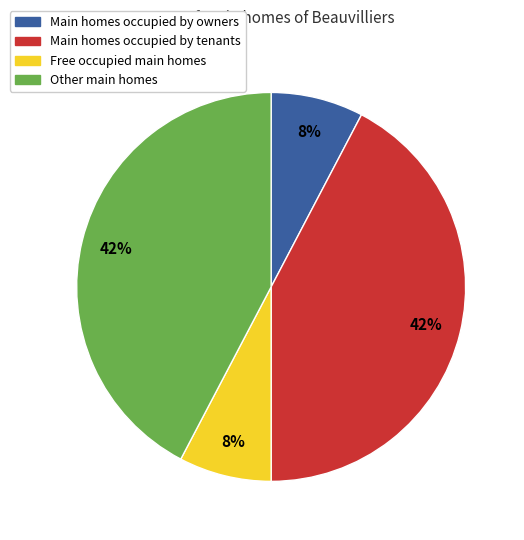

Is it true that Main homes occupied by tenants is 42% of the pie?

True